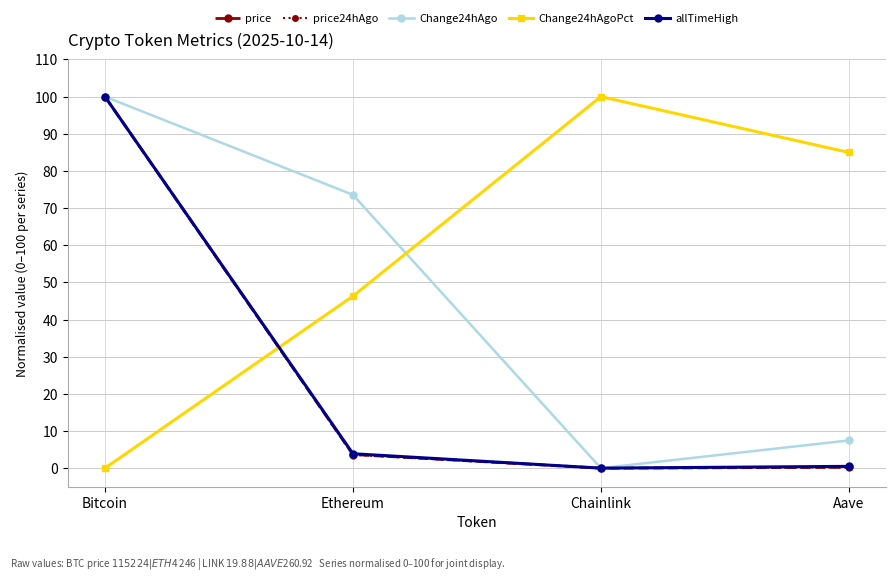

Between which two adjacent categories do Change24hAgoPct and price first intersect?

Bitcoin and Ethereum